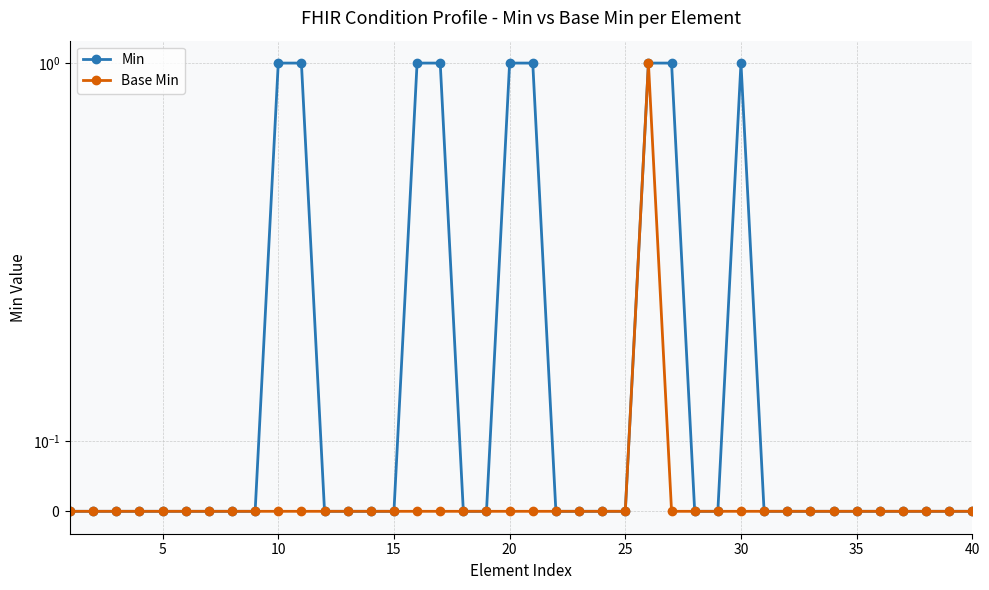

What is the sum of all Base Min values?

1